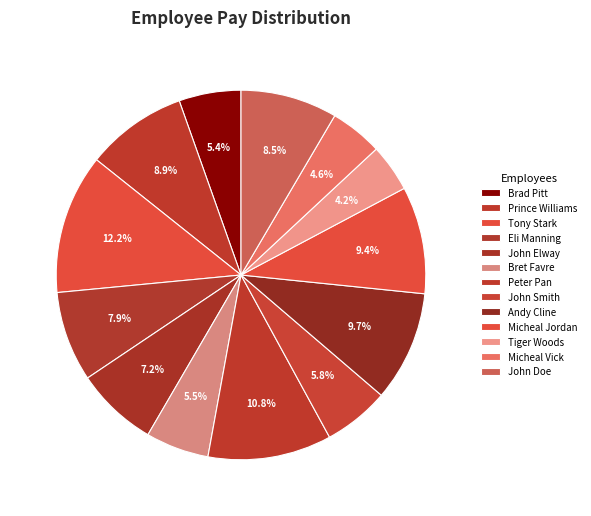

Combined, what portion of the pie is Micheal Vick and John Smith?

10.4%